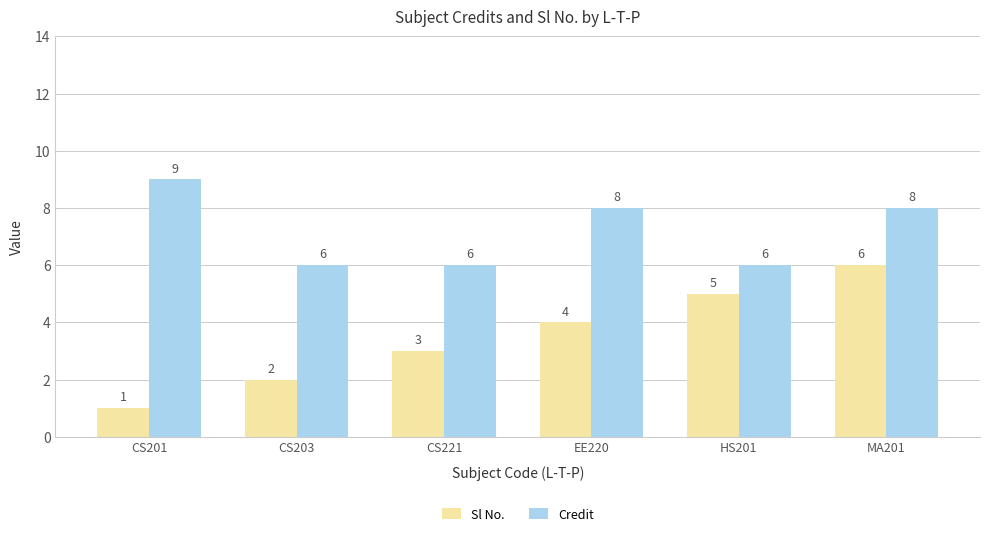

At EE220, list the series in order from largest to smallest.

Credit, Sl No.